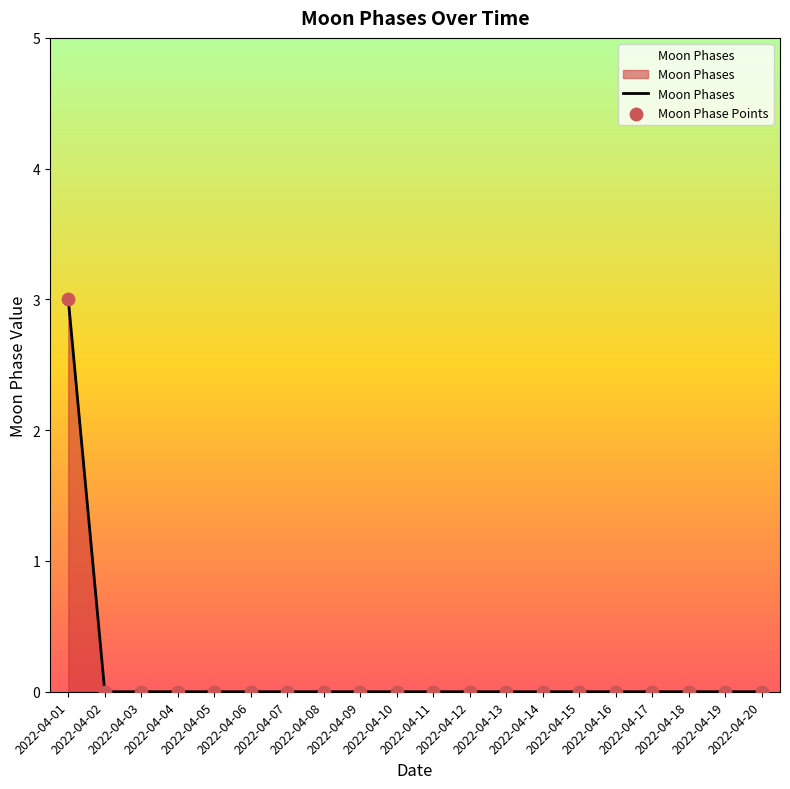

What is the greatest value displayed?

3